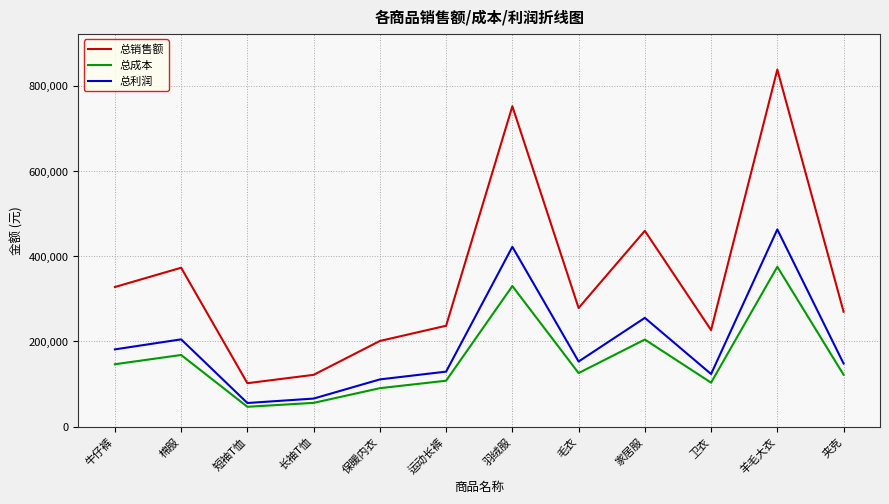

How many series are shown in this chart?

3